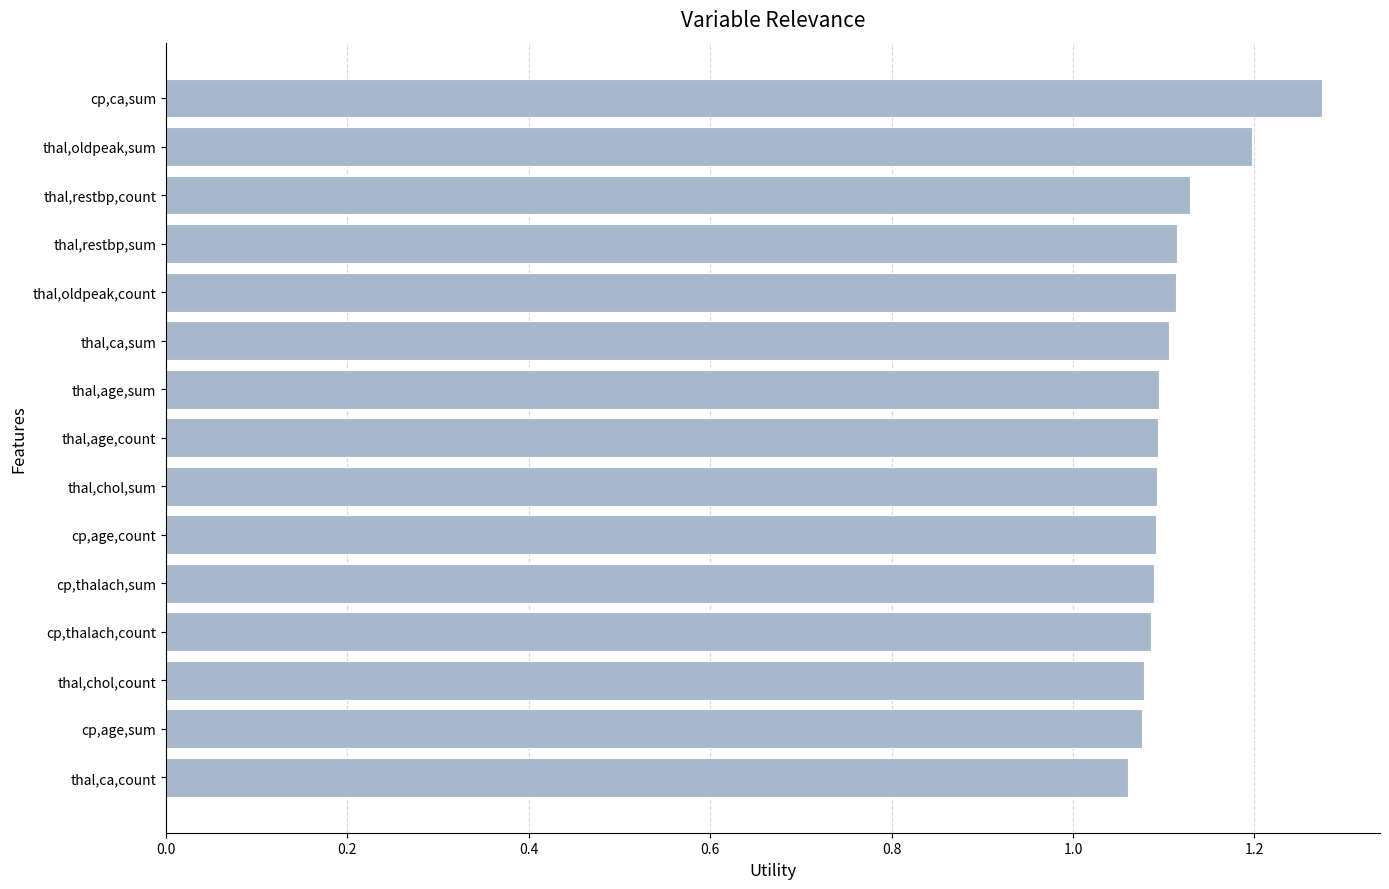

True or false: the data shows 1.1 at thal,restbp,count.

True